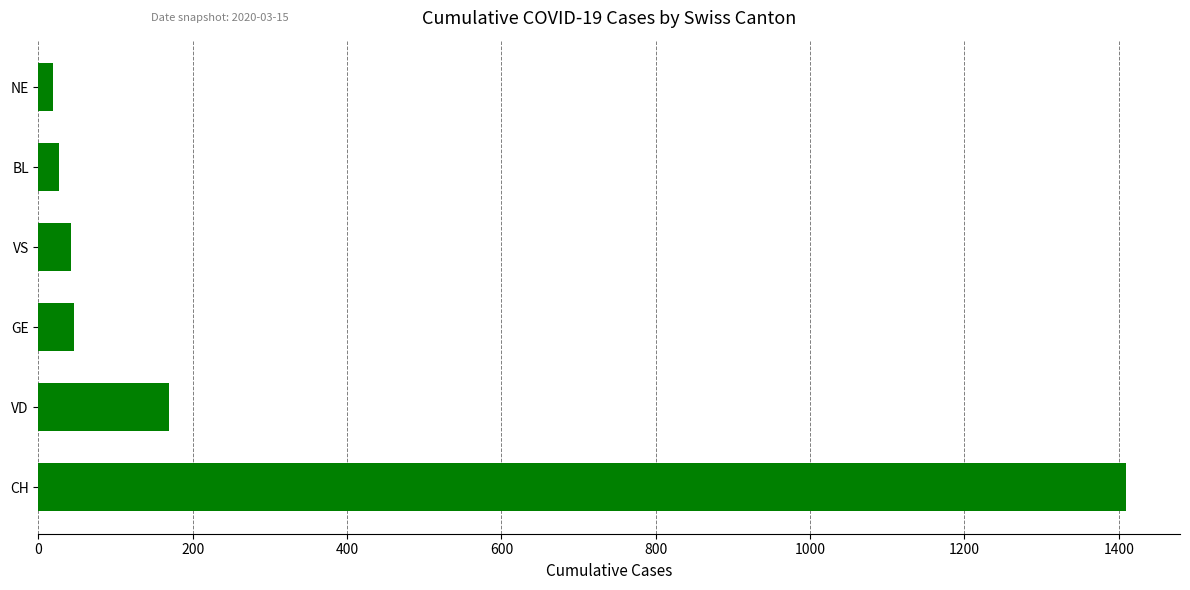

Are the bars horizontal?

Yes